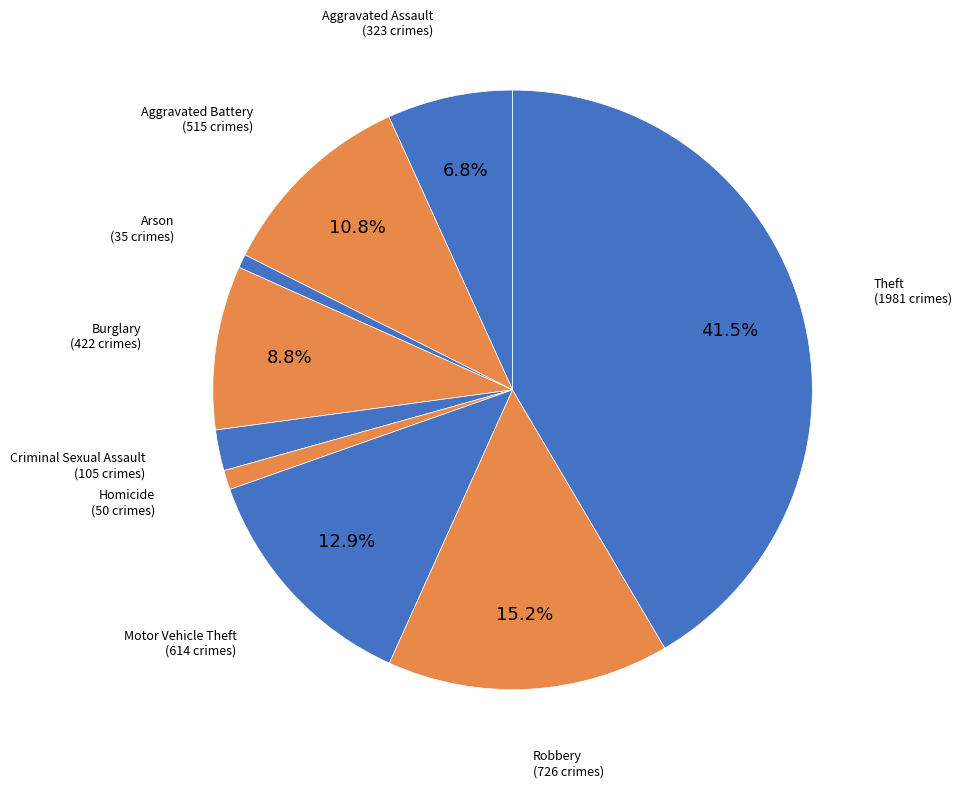

Is the sum of Aggravated Assault and Homicide greater than half?

No